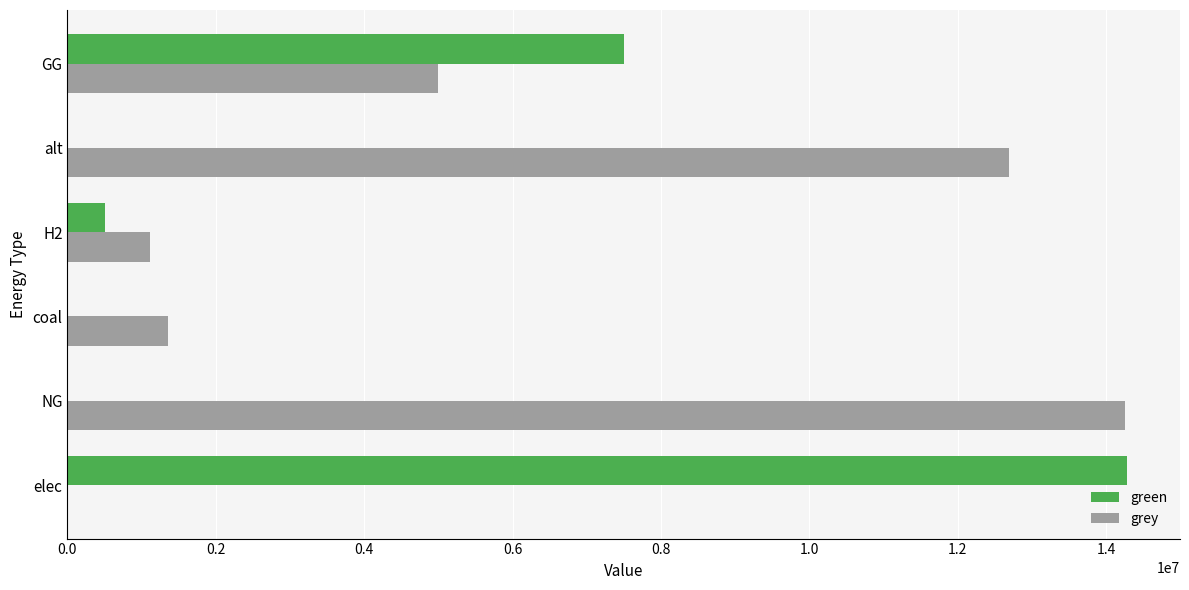

What is the sum of all grey values?

34422333.3